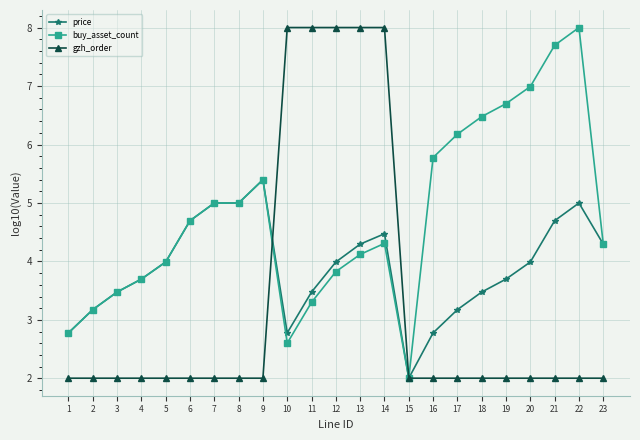

What is the lowest value of the buy_asset_count series?

2.0